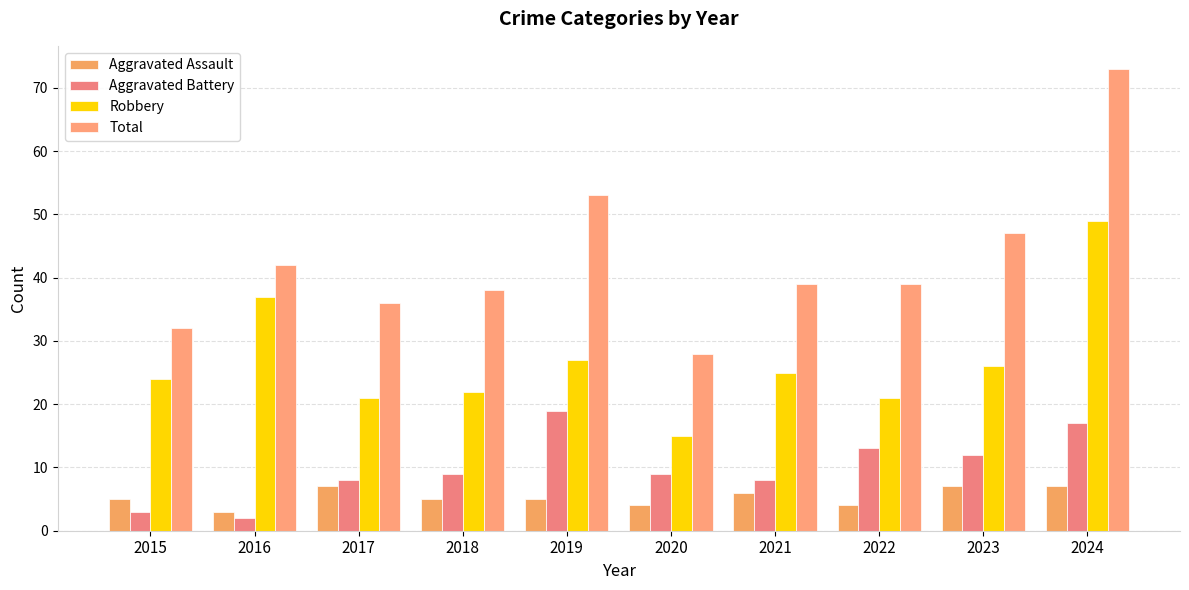

Reading left to right, list all the values displayed in this chart.

Aggravated Assault: 5	3	7	5	5	4	6	4	7	7
Aggravated Battery: 3	2	8	9	19	9	8	13	12	17
Robbery: 24	37	21	22	27	15	25	21	26	49
Total: 32	42	36	38	53	28	39	39	47	73